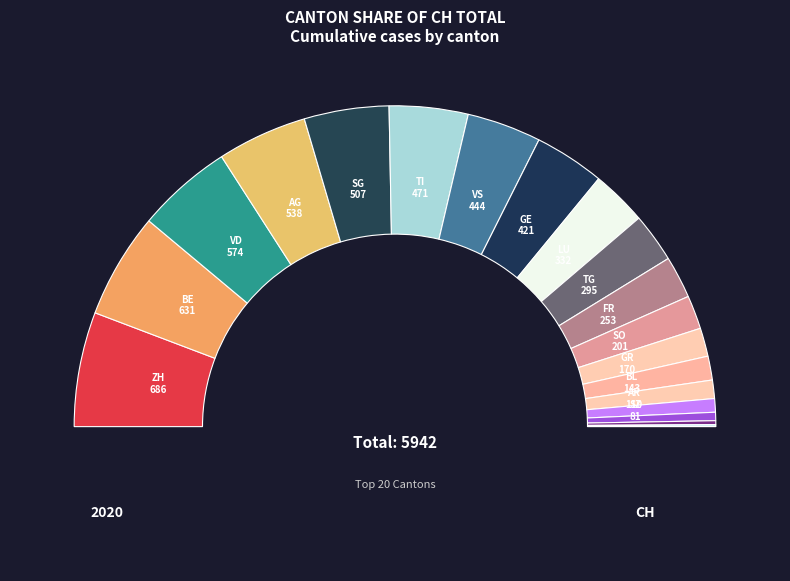

Is there a majority slice in this chart?

No